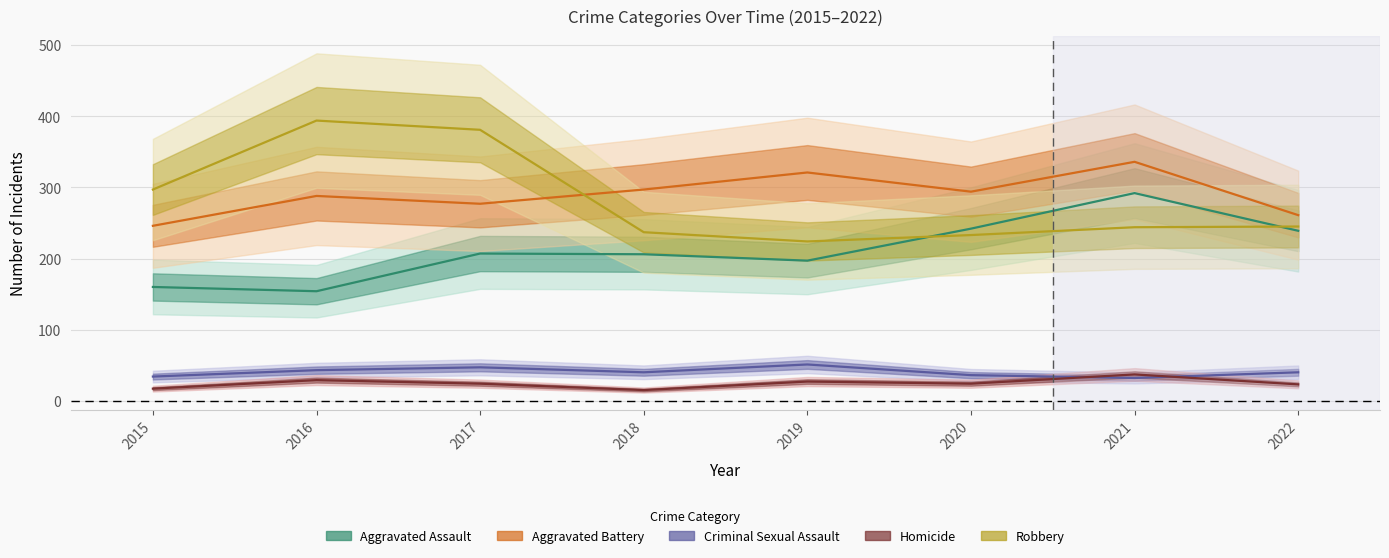

True or false: Robbery and Aggravated Assault intersect in this chart.

True